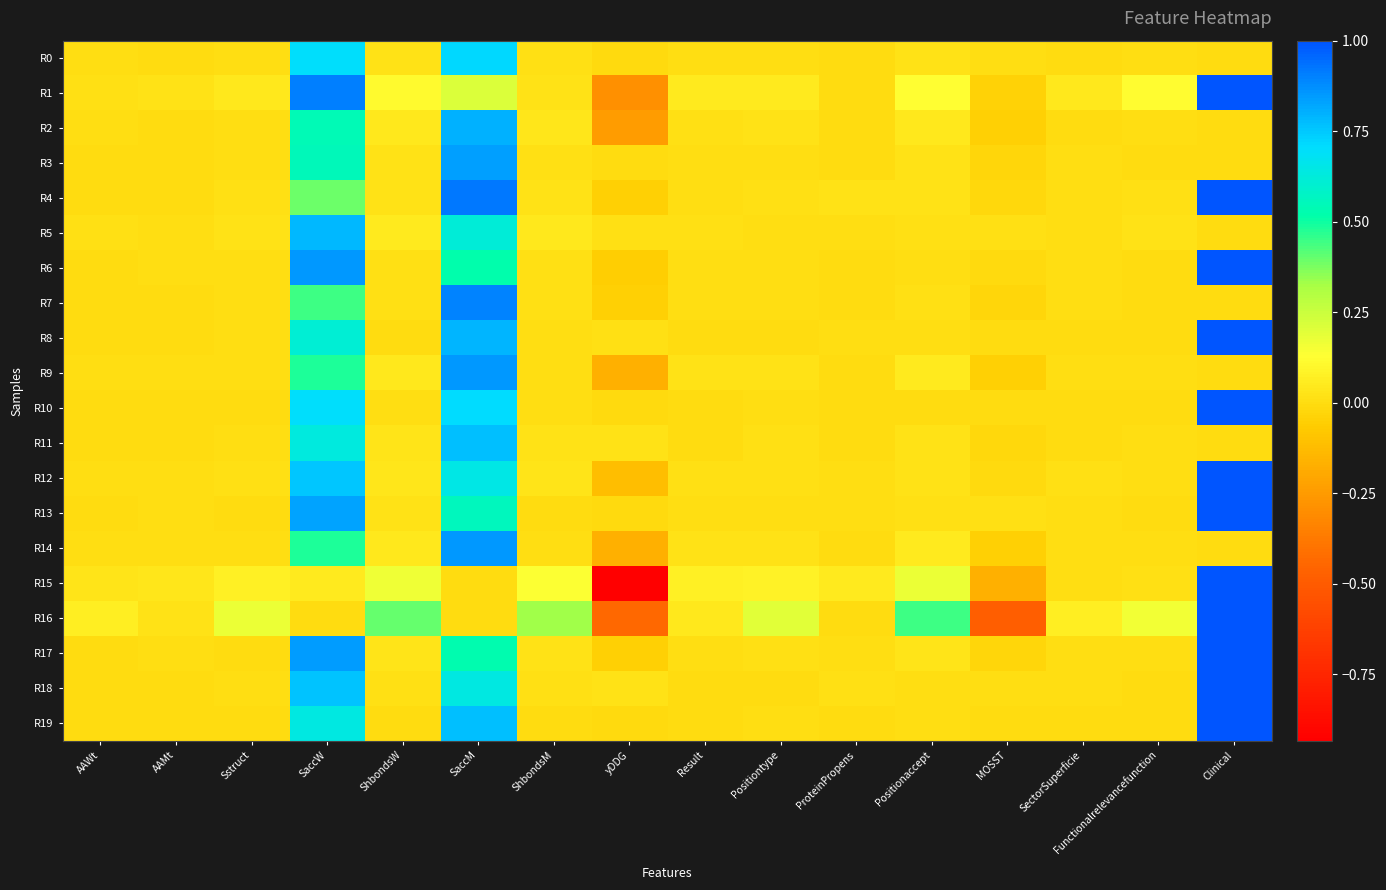

Which series has the largest total across all categories?

R18